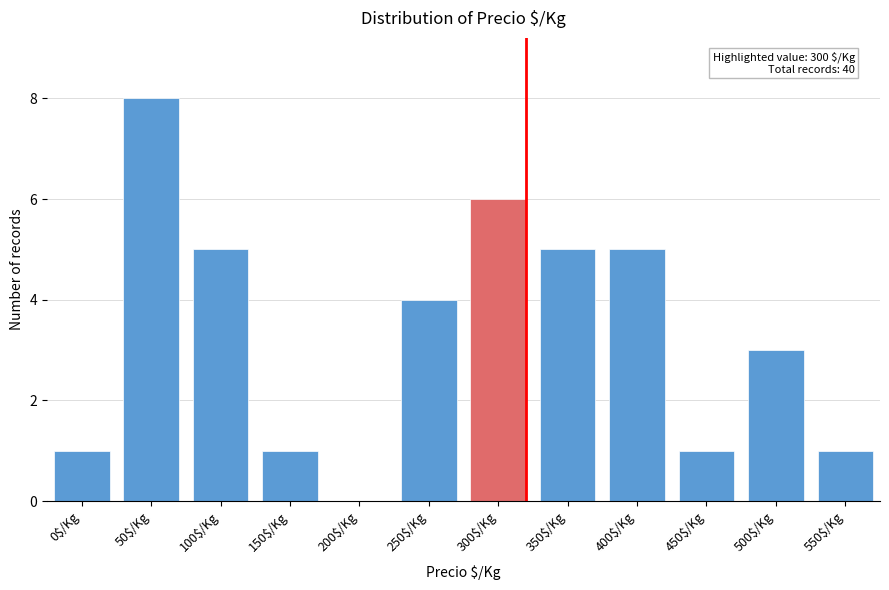

Is it true that the value at 50$/Kg is 8?

True